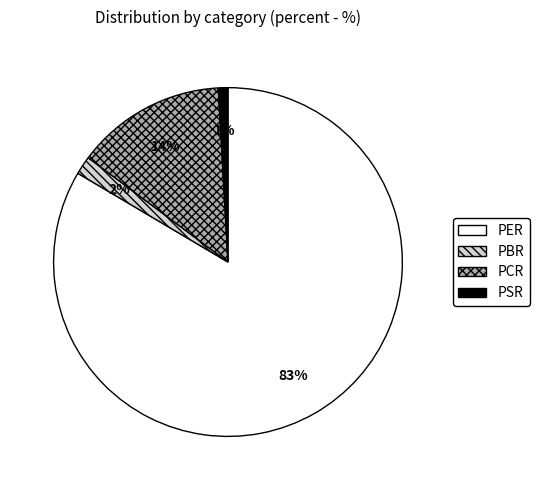

To the nearest percent, what is the combined percentage of PCR and PBR?

16%